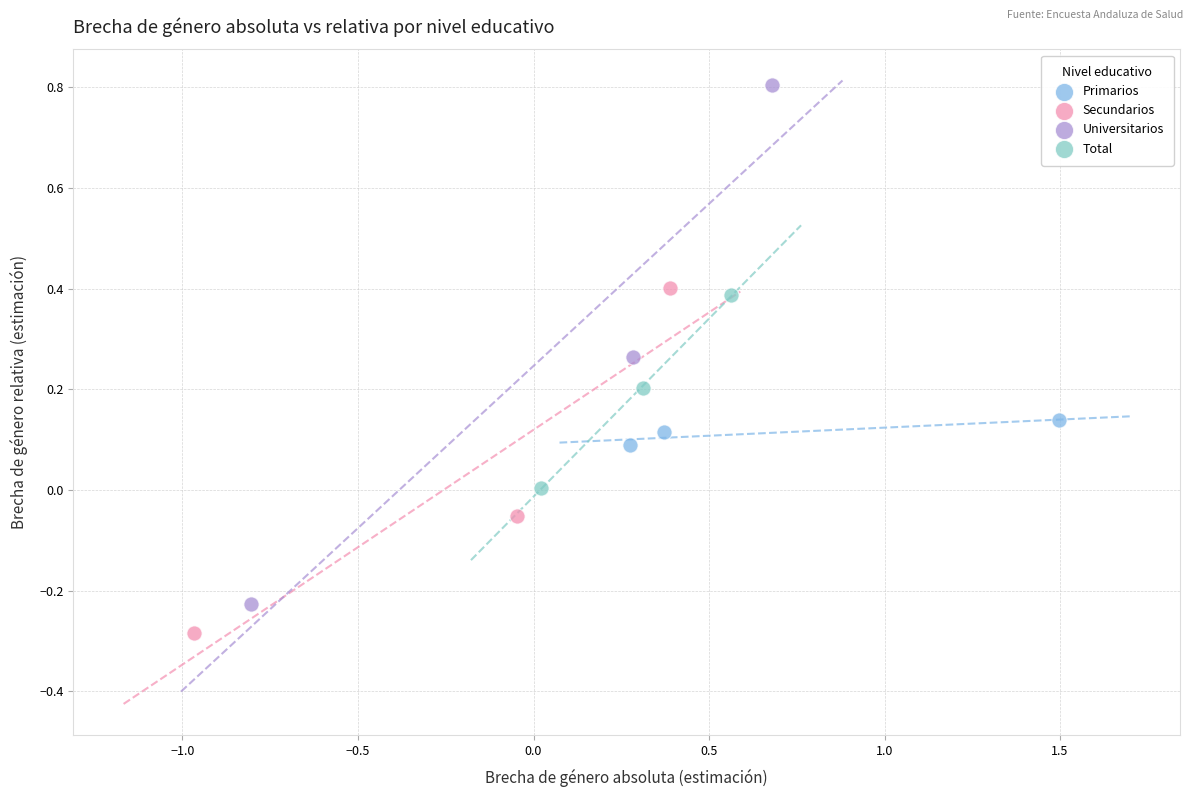

Which series has the widest spread of Y values?

Universitarios